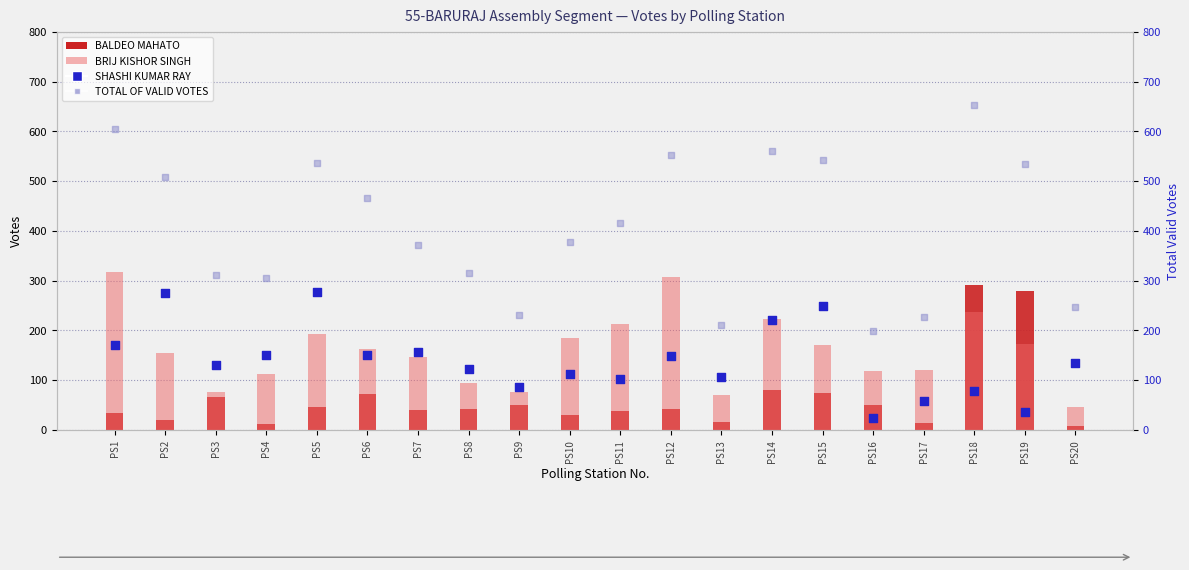

What is the total value across all series at PS16?

390